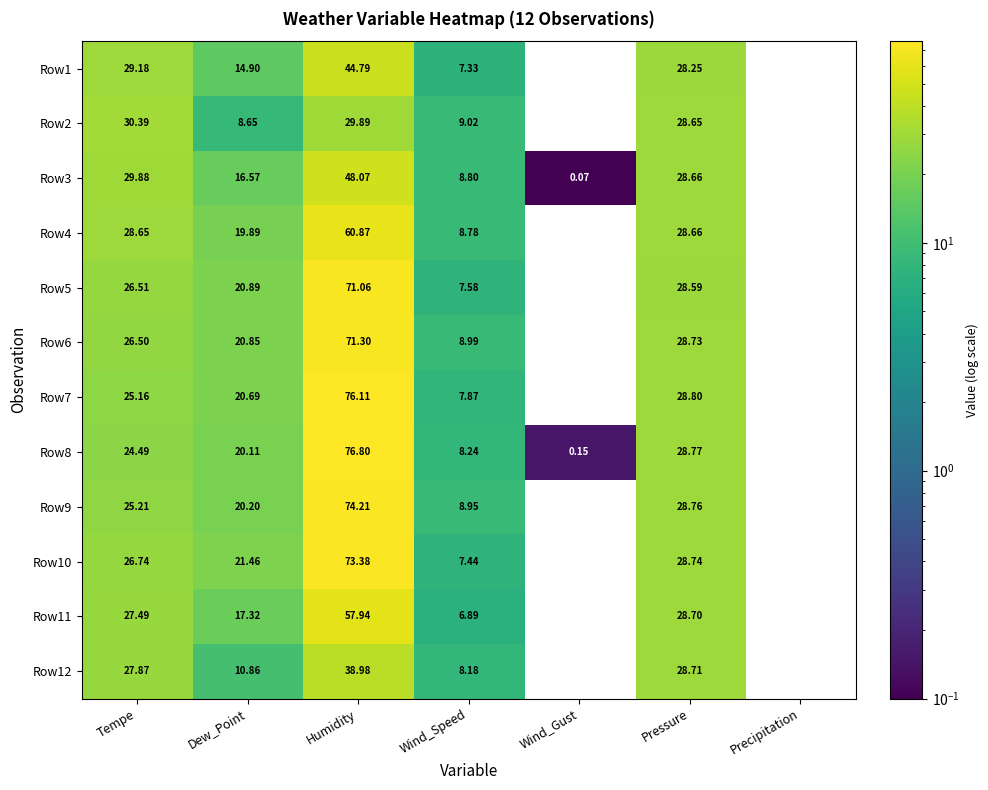

What is the greatest value displayed?

76.8